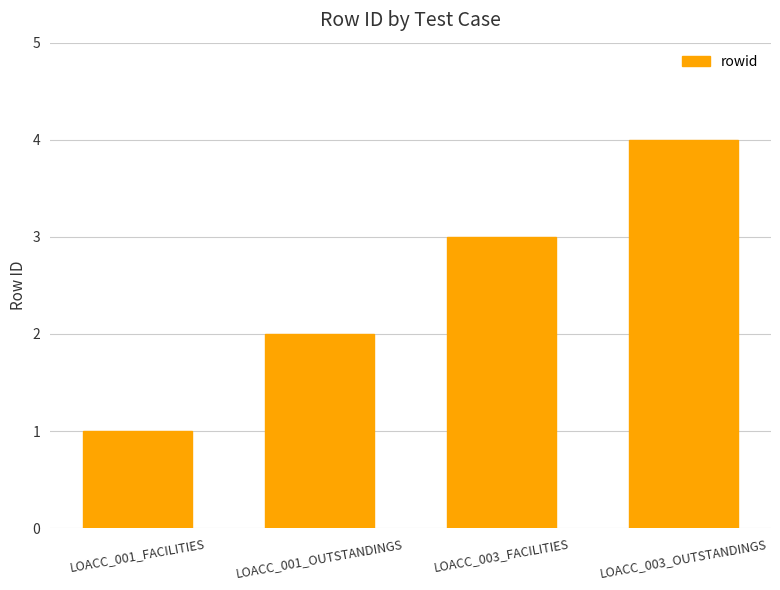

Does the chart contain any negative values?

No